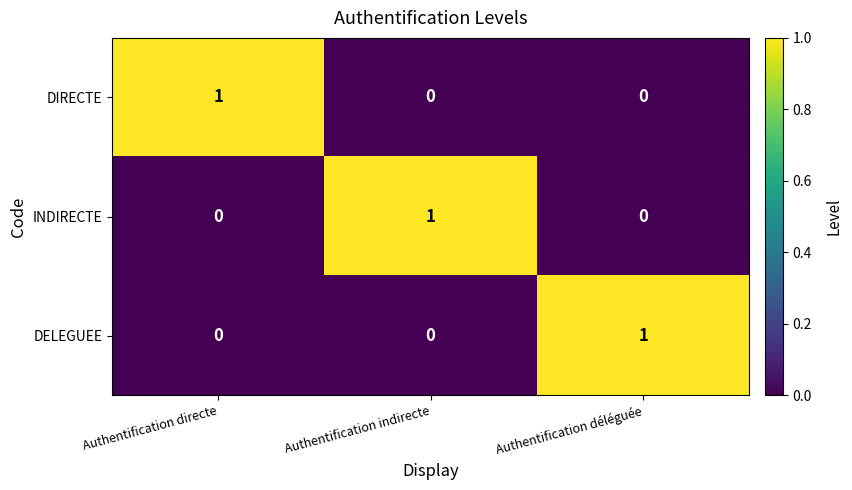

At how many categories does at least one series exceed 0?

3